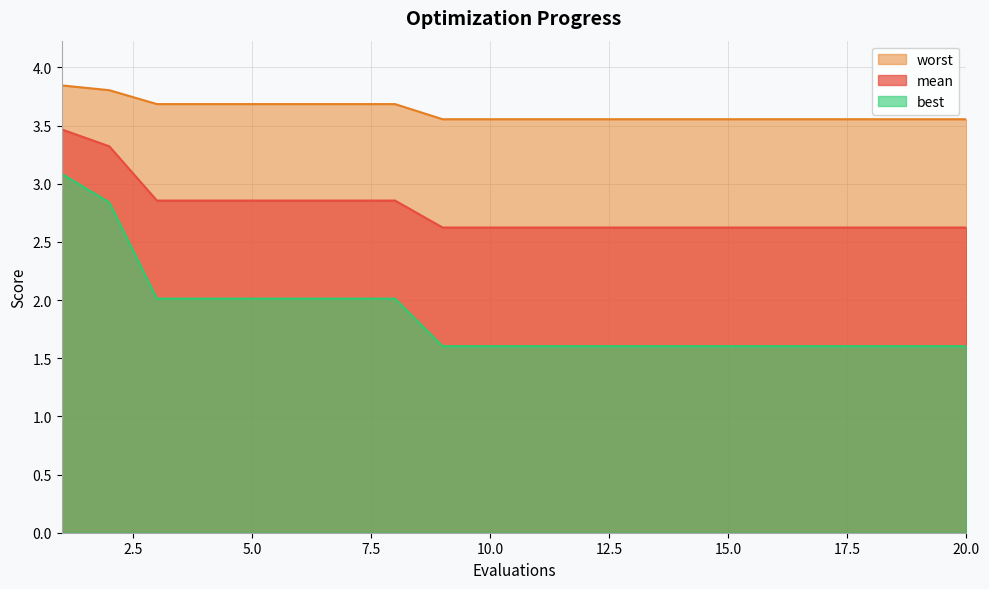

List the series in order of their peak value, highest first.

worst, mean, best